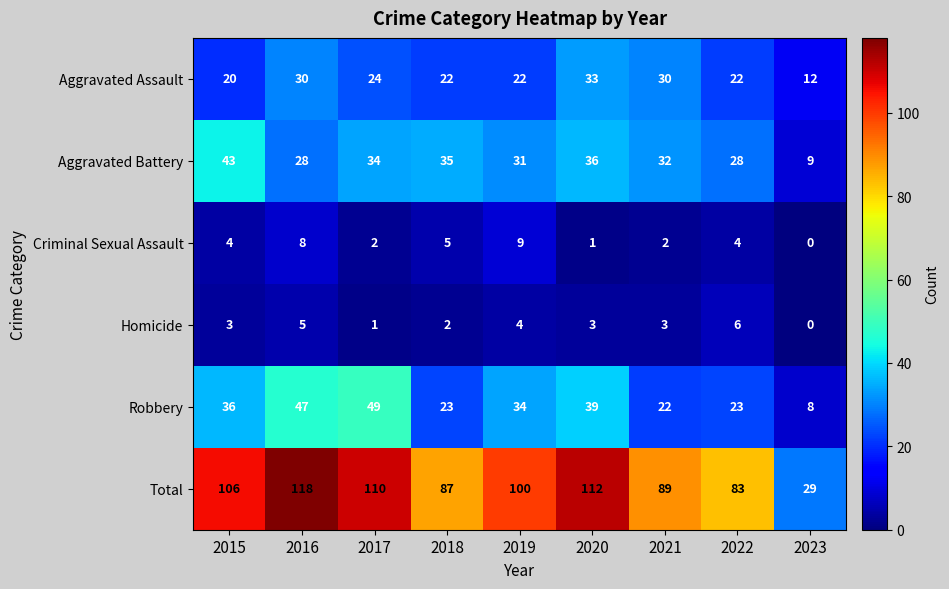

At which category is the sum across all series the highest?

2016